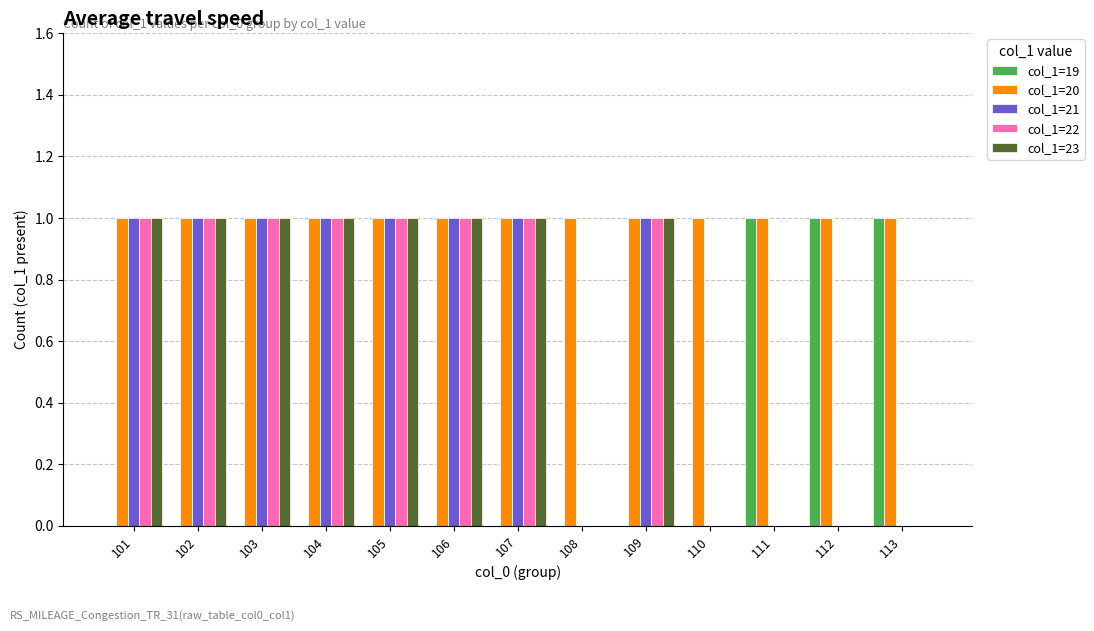

The value of col_1=20 at 101 is 2. True or false?

False